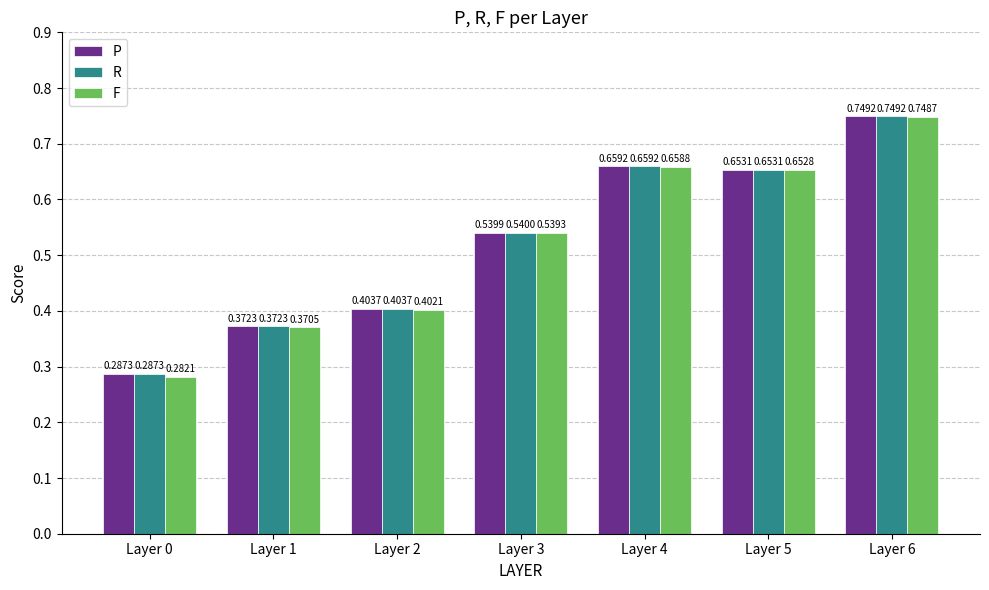

Between Layer 2 and Layer 6, which series saw the biggest shift?

F